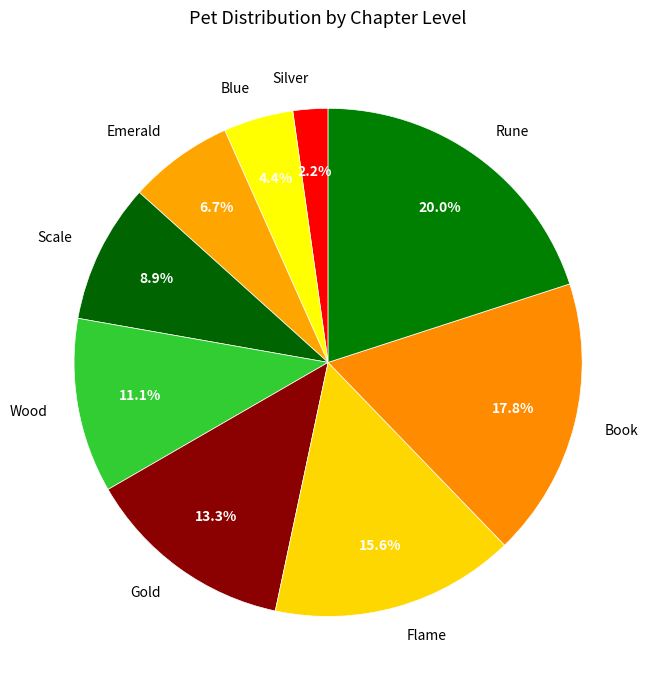

Count the number of slices in the pie.

9